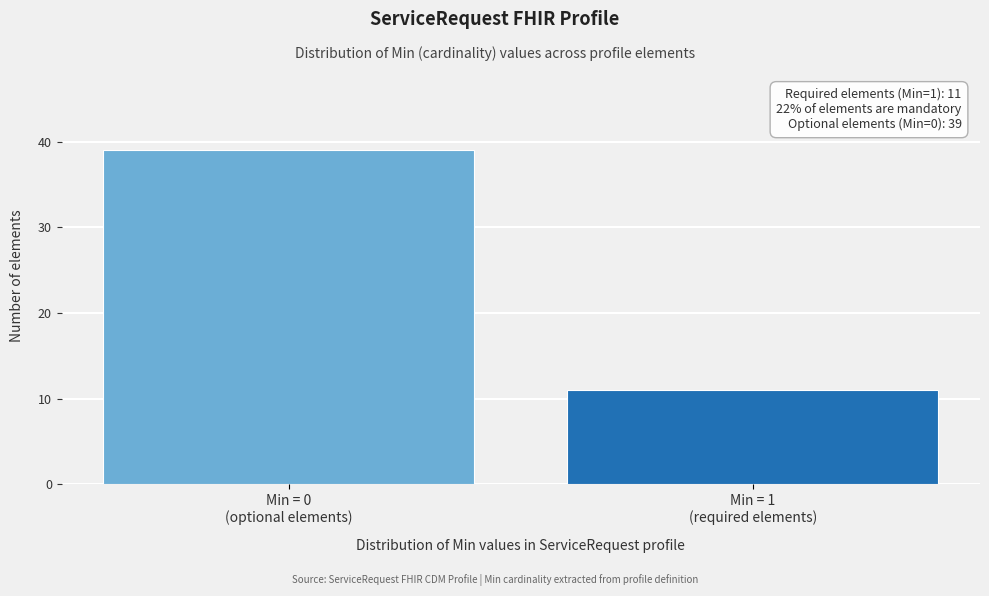

Reading left to right, transcribe all the data shown in this chart.

39	11